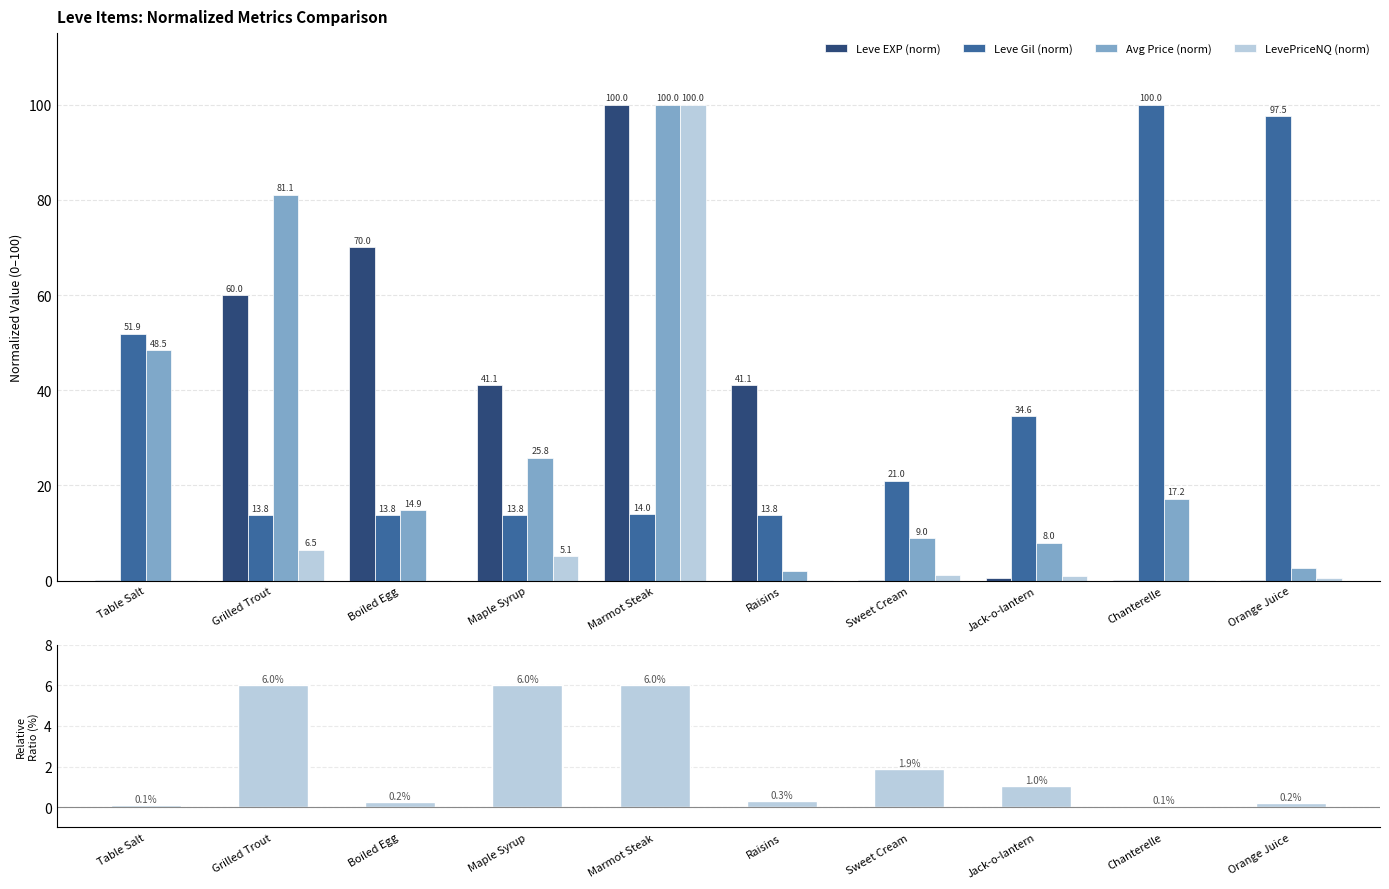

At how many categories does at least one series exceed 9?

10